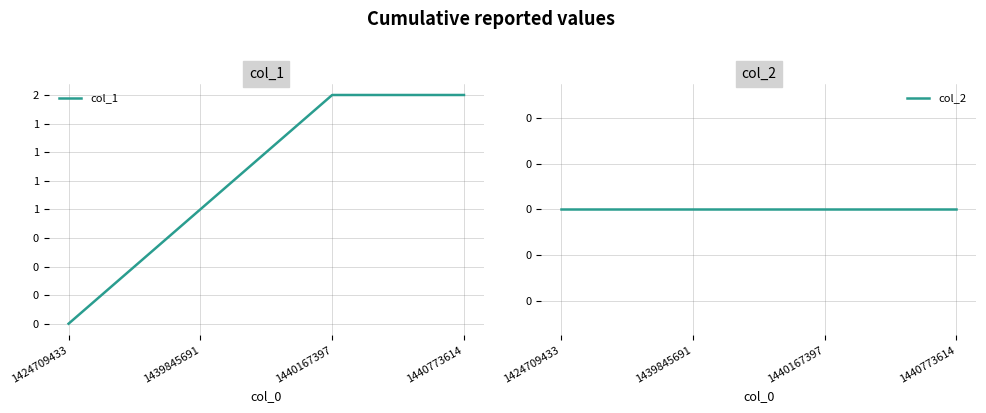

Reading left to right, extract all data points from this chart.

col_1: 0	1	2	2
col_2: 0	0	0	0